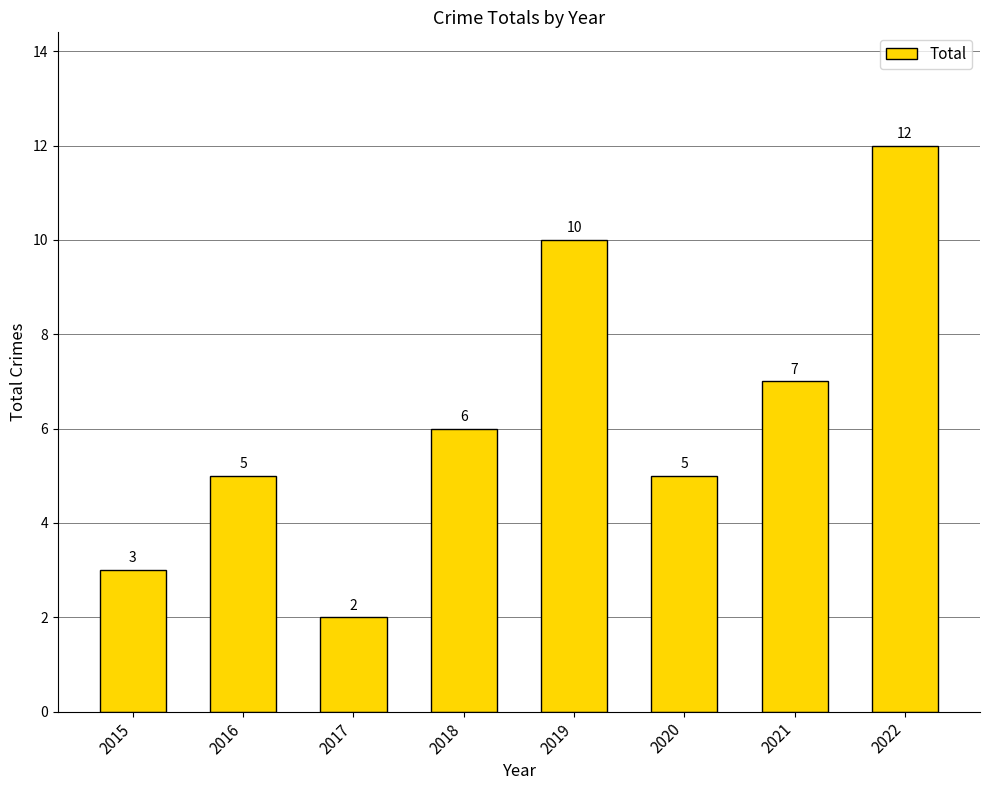

What is the average value?

6